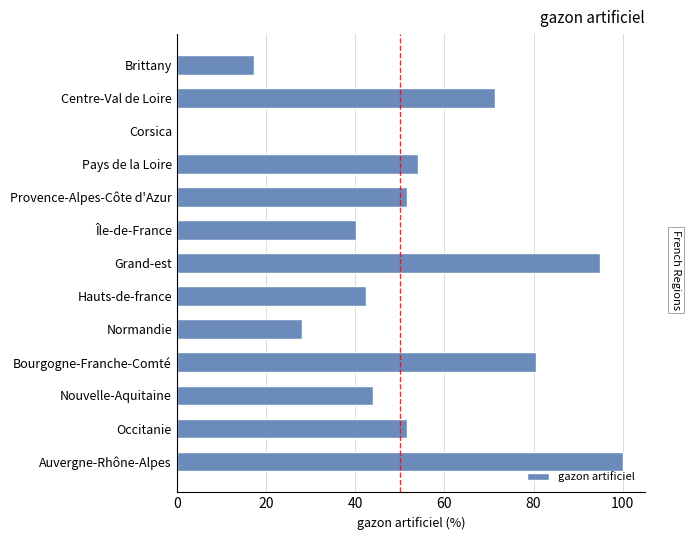

Read the value at Auvergne-Rhône-Alpes.

100.0